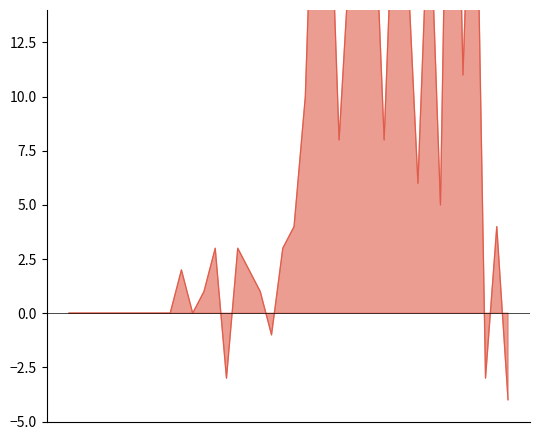

What is the average value?

7